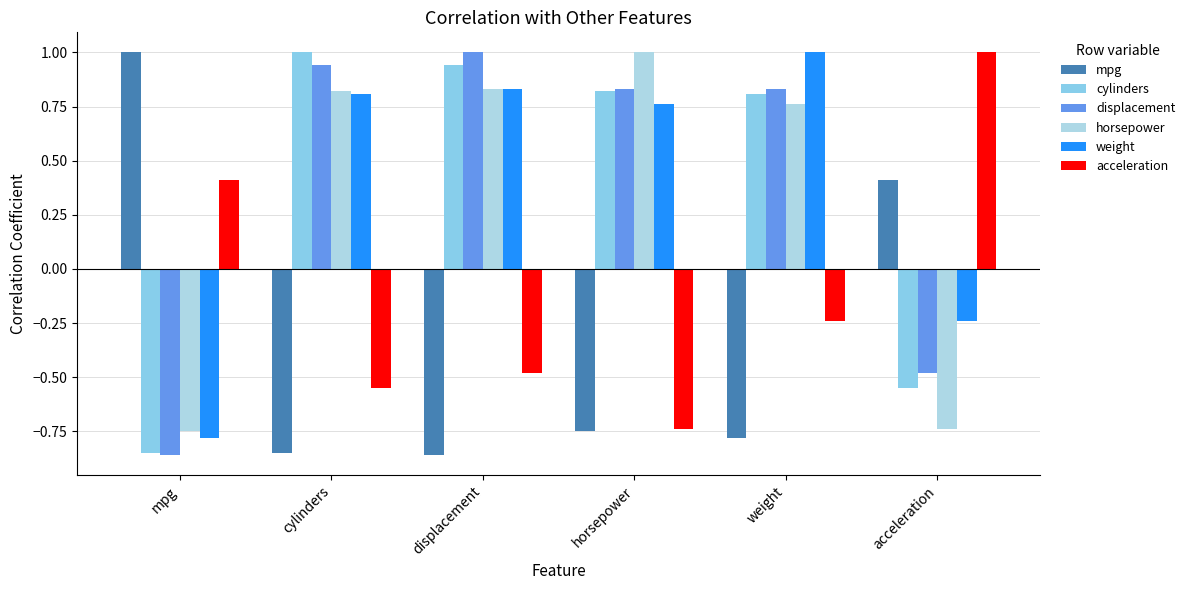

The value of mpg at mpg is 1.0. True or false?

True